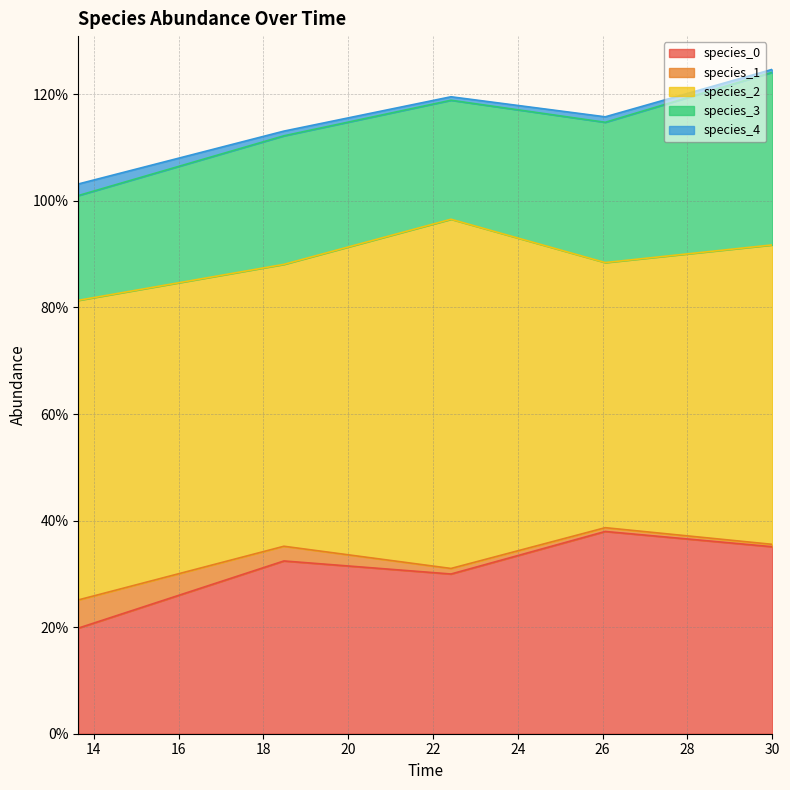

True or false: species_1 has more than 0 interior local peaks.

False